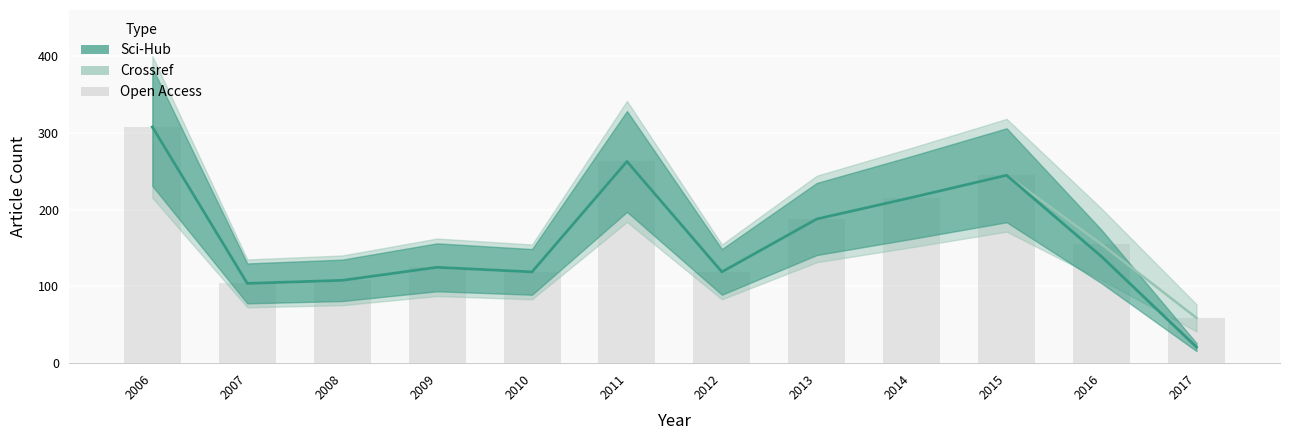

Where does the data first go above 155?

2006